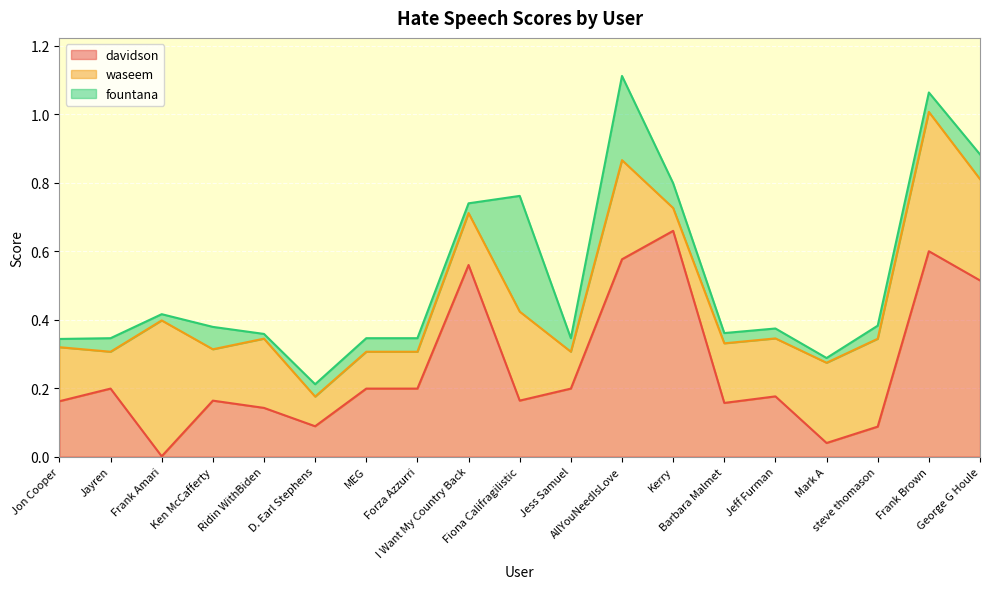

At which category does the chart reach its peak across all series?

Kerry